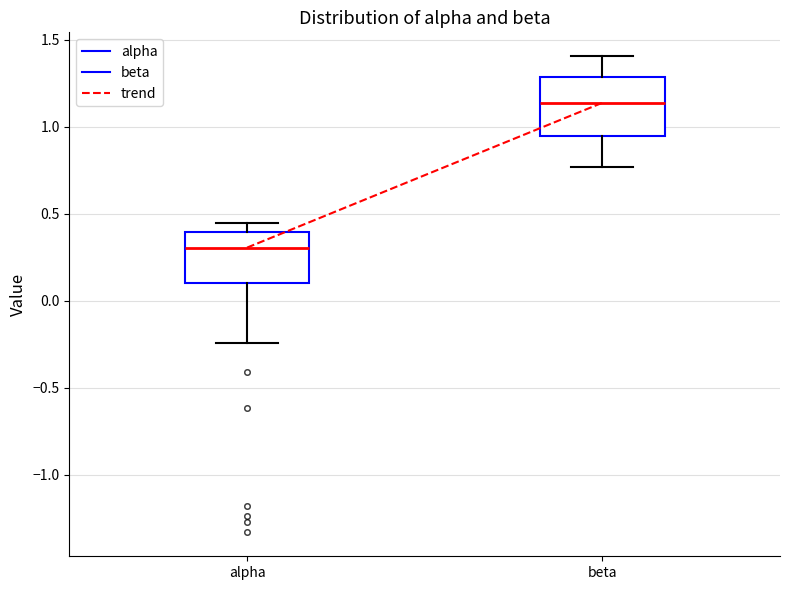

Which box has the highest median line?

beta